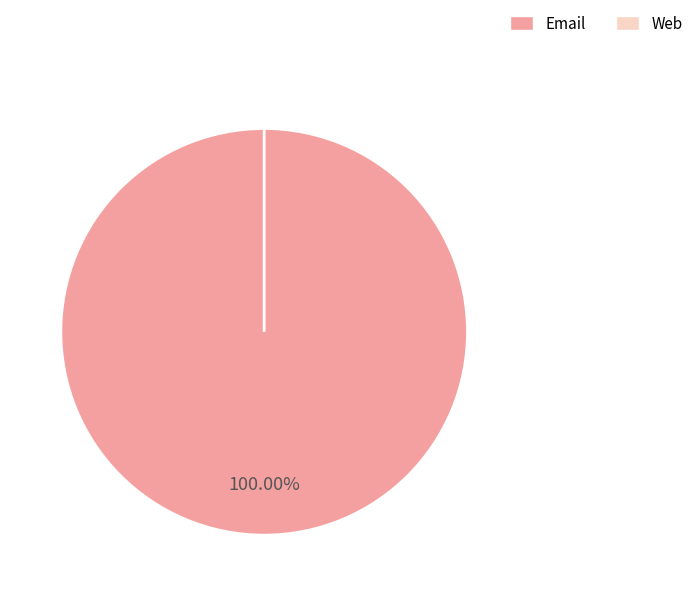

Combined, what portion of the pie is Email and Web?

100.0%